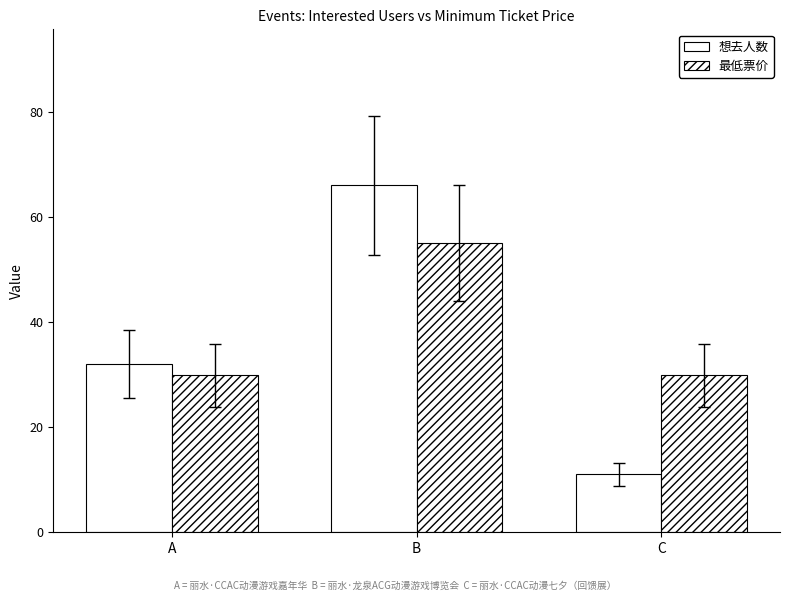

Reading right to left, what are all the values shown in this chart?

想去人数: 11.0	66.0	32.0
最低票价: 29.9	55.0	29.9